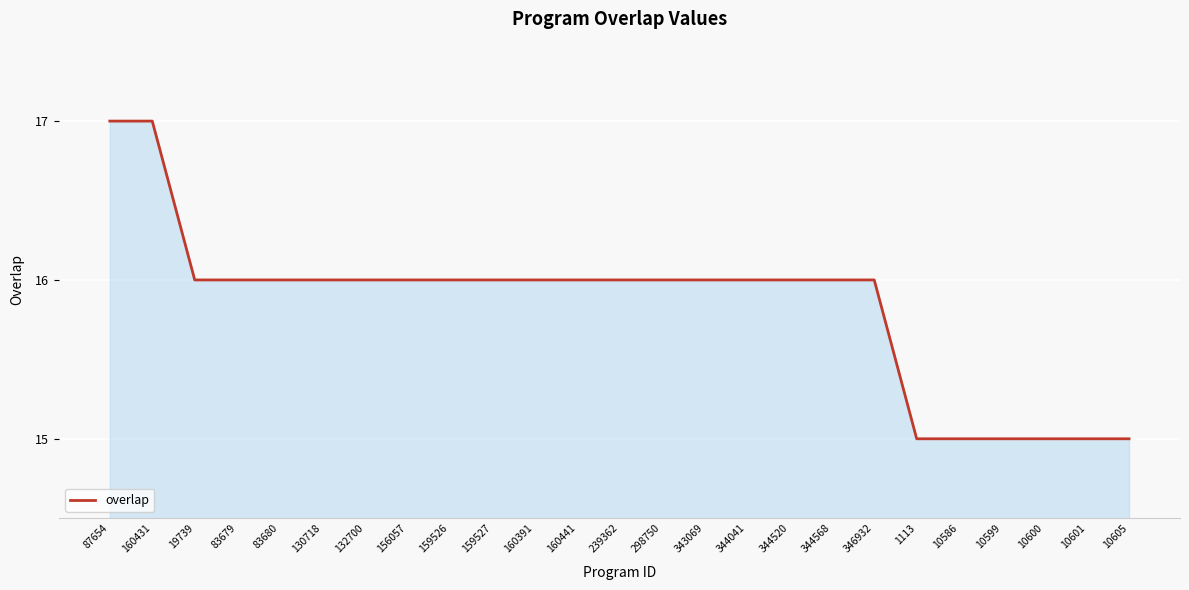

What position from the left is 10599?

22